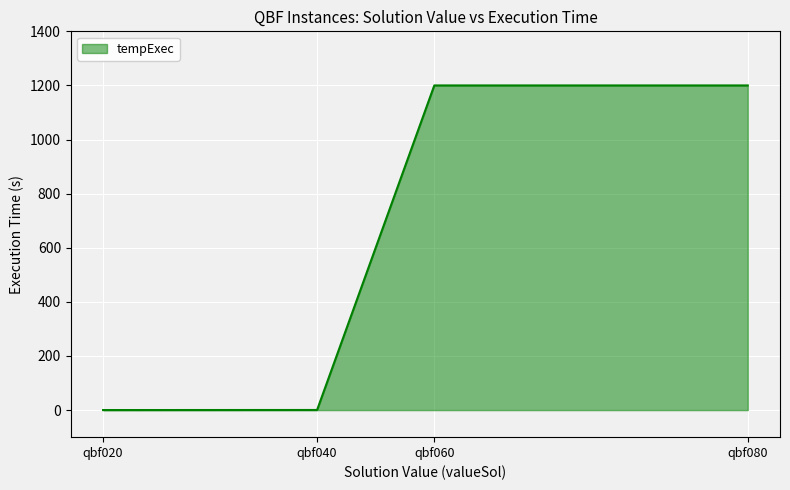

Does the chart display data point markers on the line(s)?

No